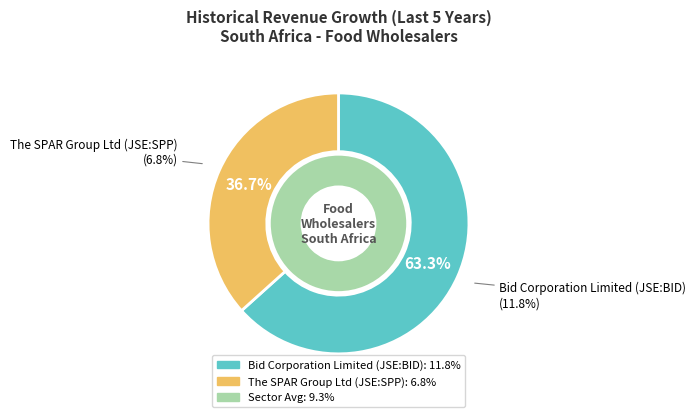

To the nearest percent, what portion does The SPAR Group Ltd (JSE:SPP) represent?

37%